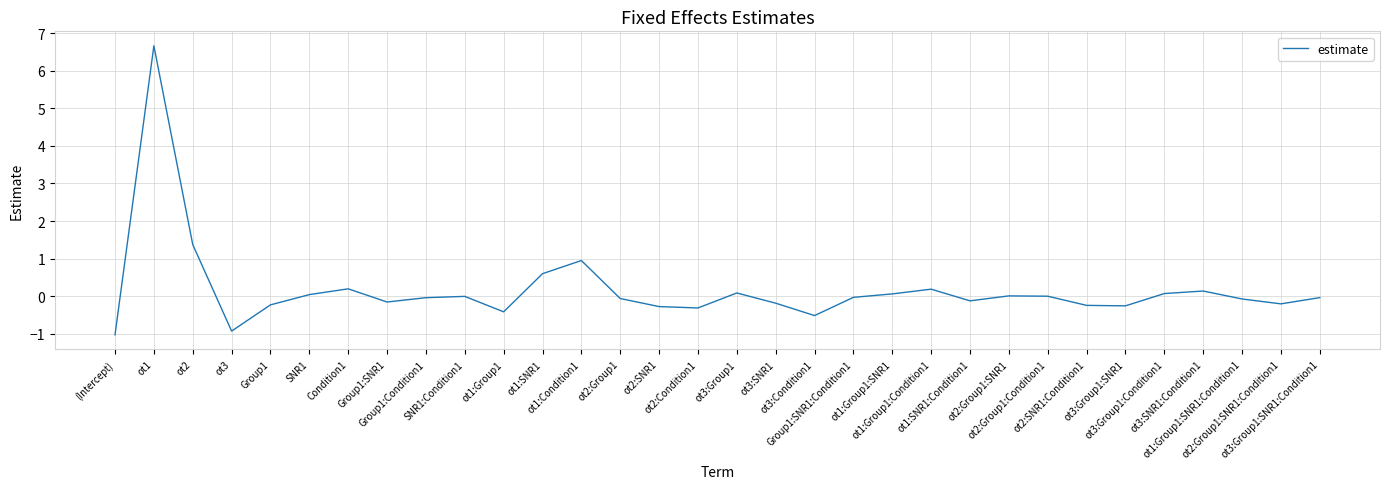

What is the difference between the maximum and minimum values?

7.7